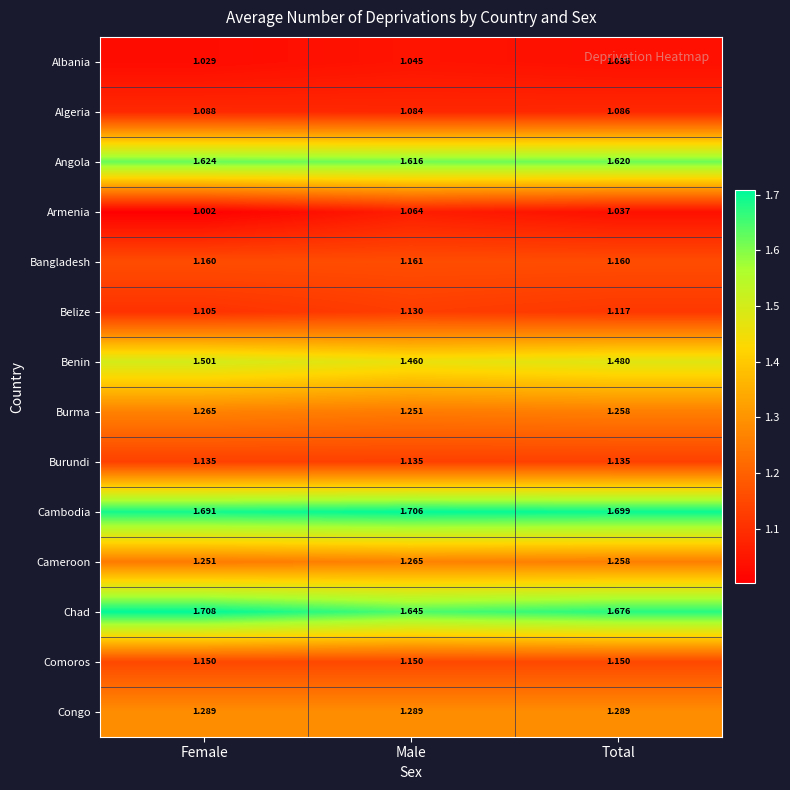

Which series has the widest spread of values?

Chad